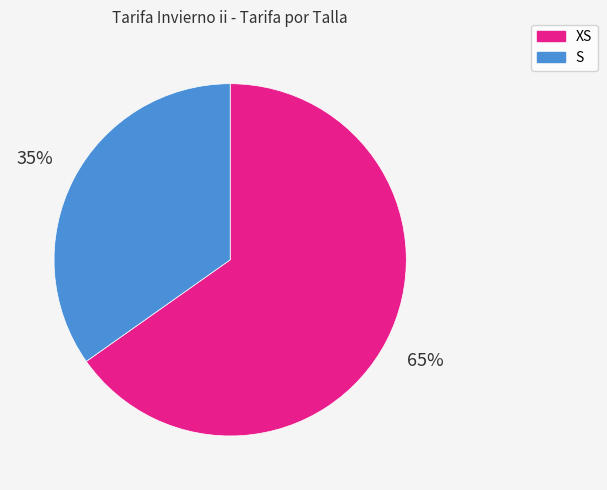

Is it true that XS is 53% of the pie?

False